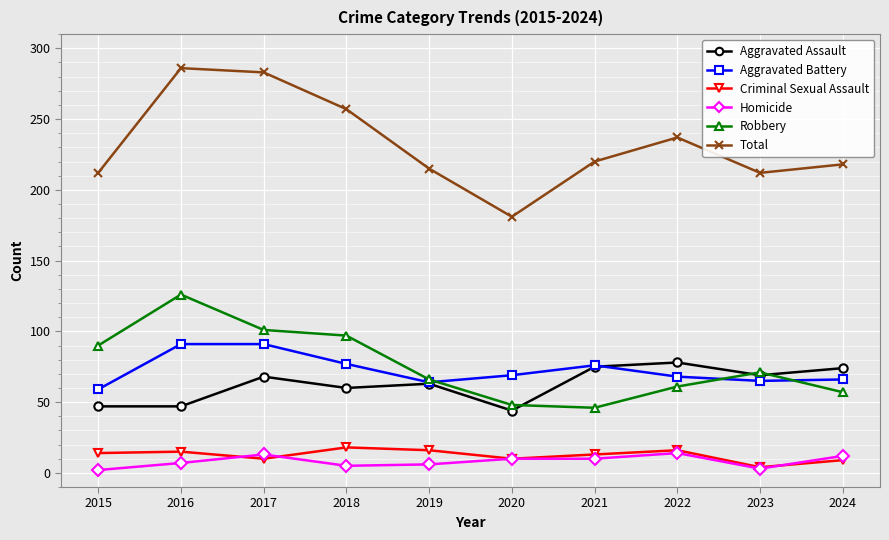

Which series has the widest spread of values?

Total